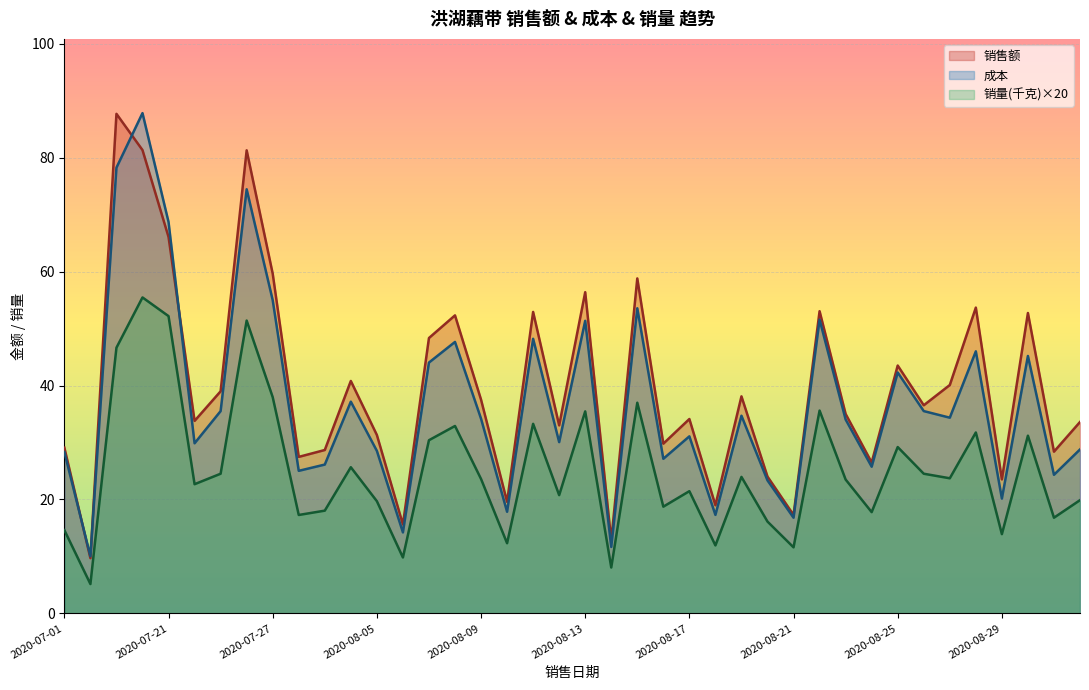

What is the smallest value displayed?

5.2